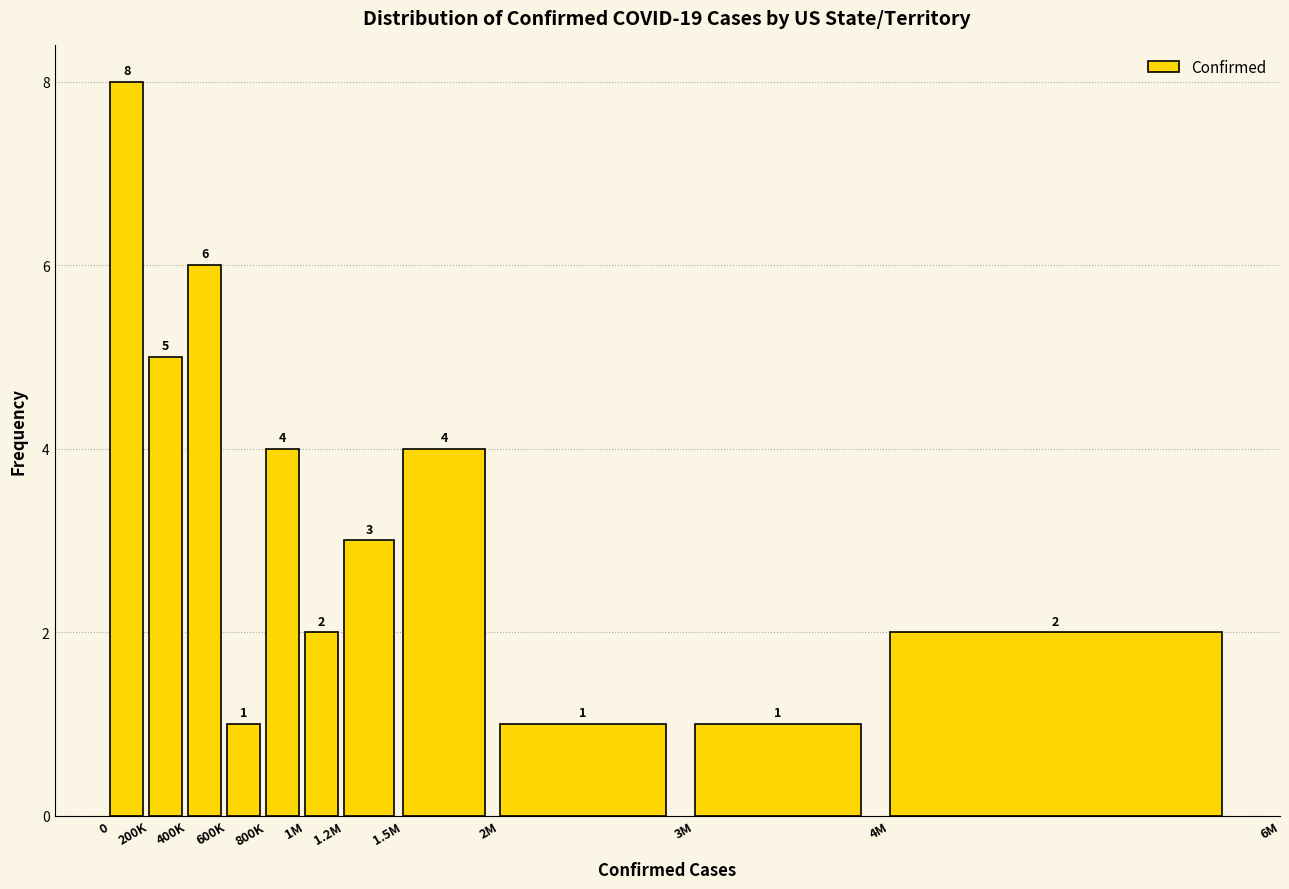

Reading right to left, transcribe all the data shown in this chart.

2	1	1	4	3	2	4	1	6	5	8